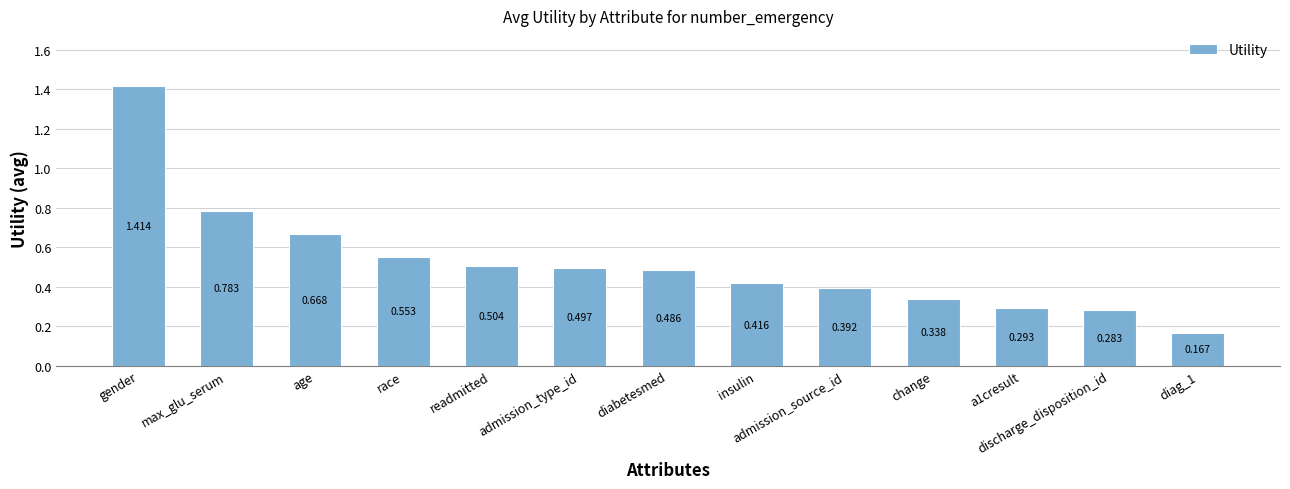

At which label is the value closest to 0?

diag_1